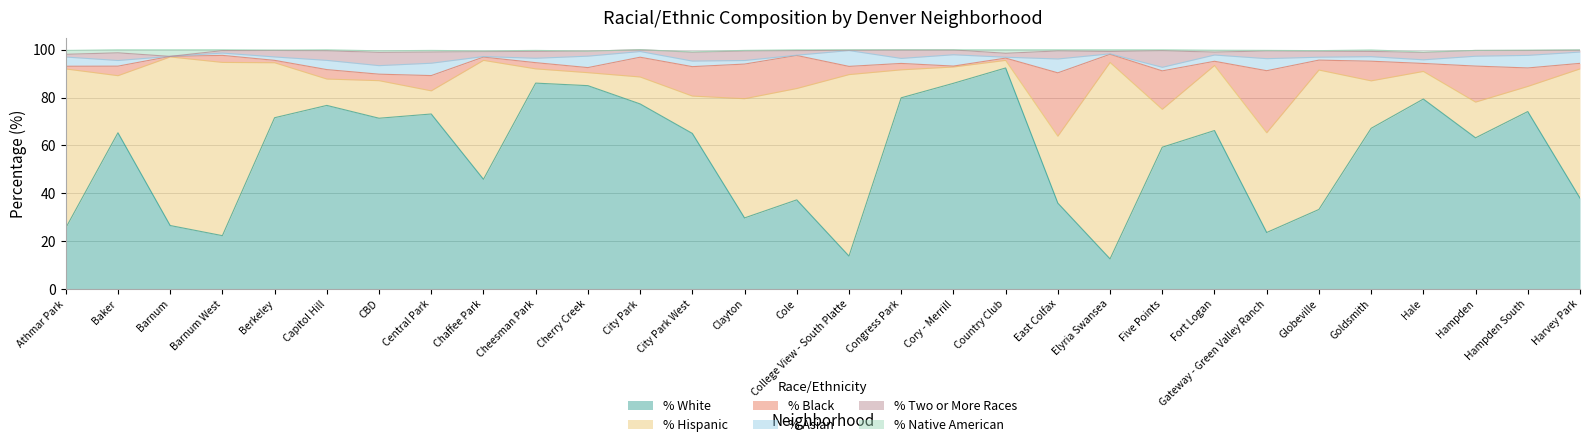

In pct_black, how many points are higher than both neighbors (excluding endpoints)?

11